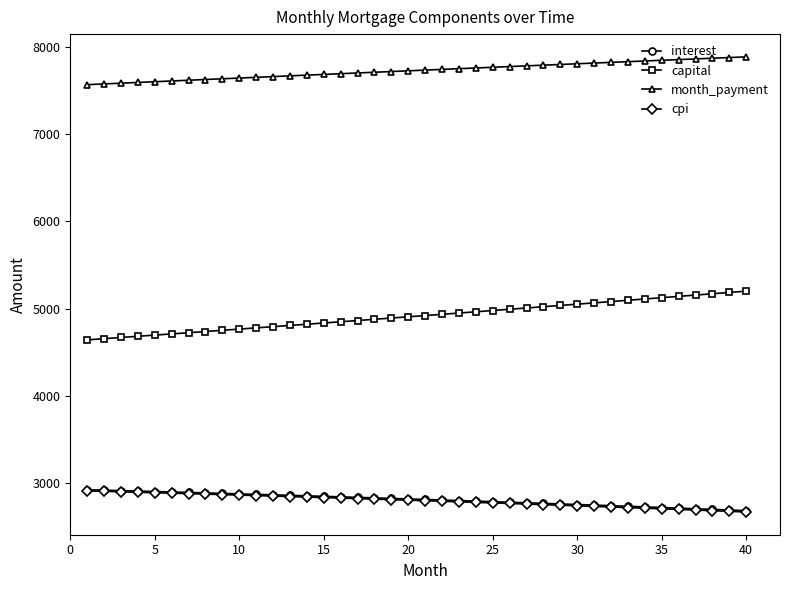

Which series has the largest total across all categories?

month_payment